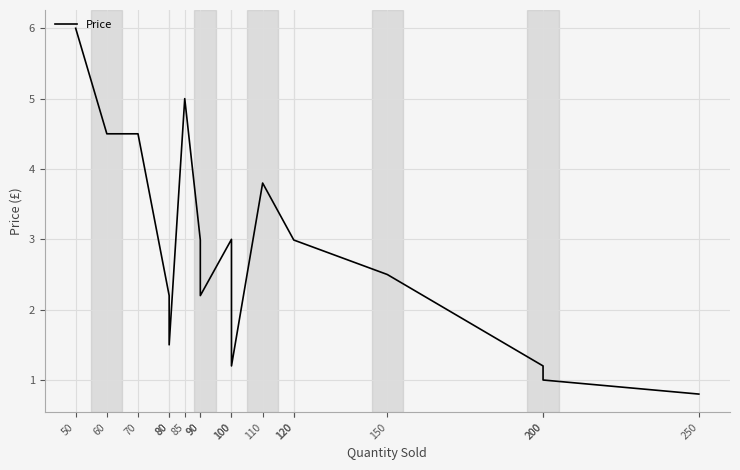

Reading left to right, transcribe all the data shown in this chart.

50=6.0	60=4.5	70=4.5	80=2.2	80=1.5	85=5.0	90=3.0	90=2.2	100=3.0	100=1.2	110=3.8	120=3.0	120=3.0	150=2.5	200=1.2	200=1.0	250=0.8